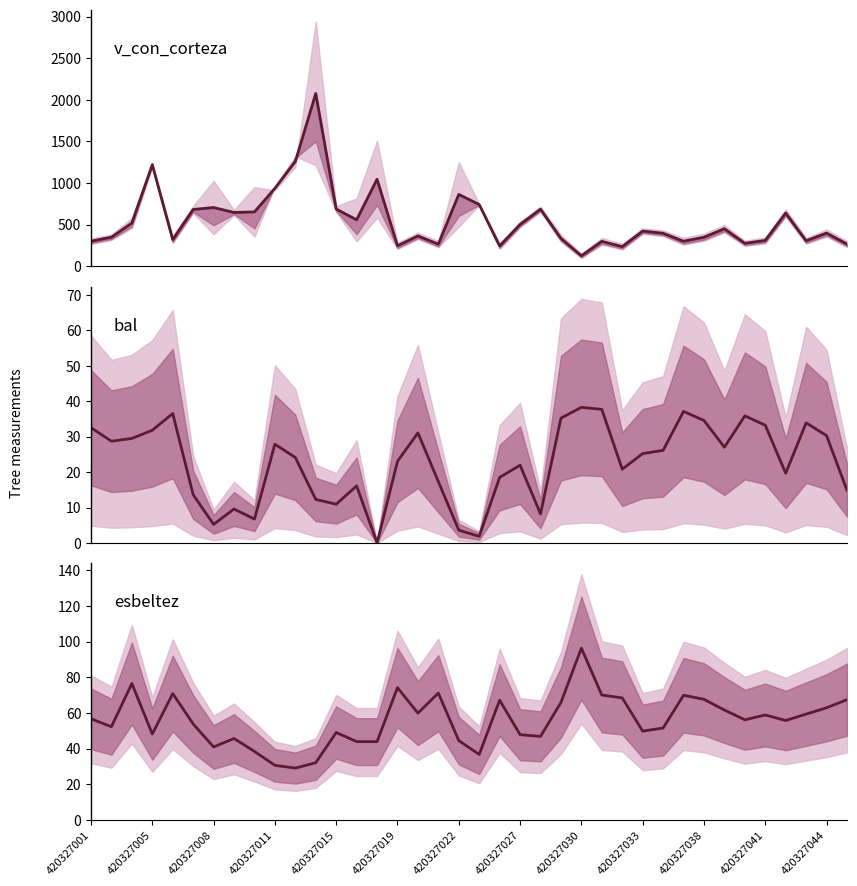

What is the difference between the second highest and minimum values in the v_con_corteza series?

1133.0